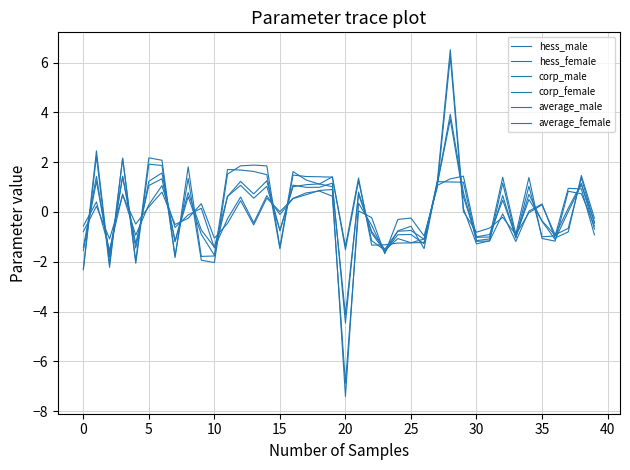

Does the chart display data point markers on the line(s)?

No